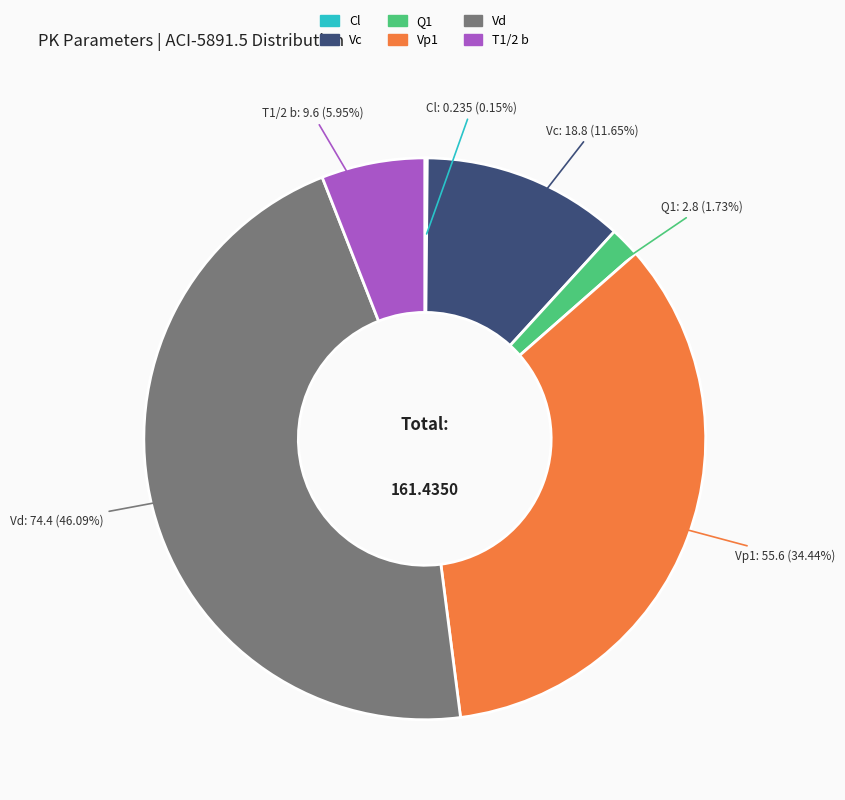

Which slice is the largest?

Vd